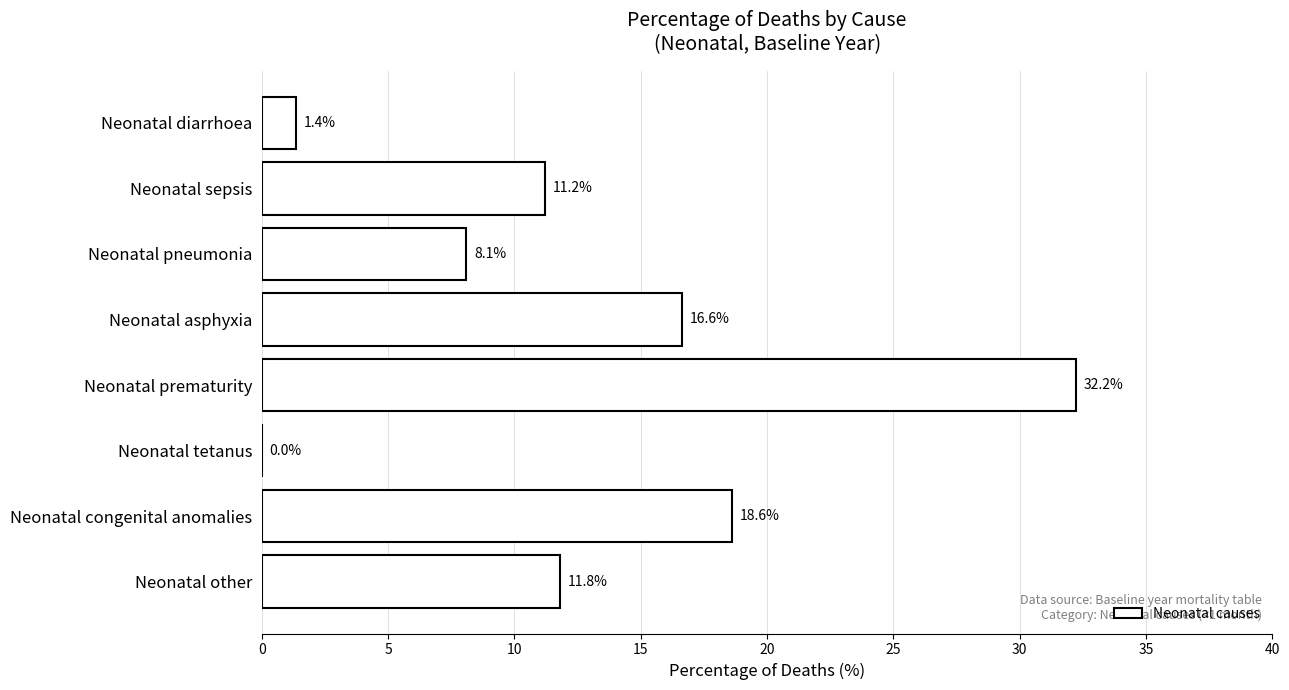

What is the maximum value shown in the chart?

32.2